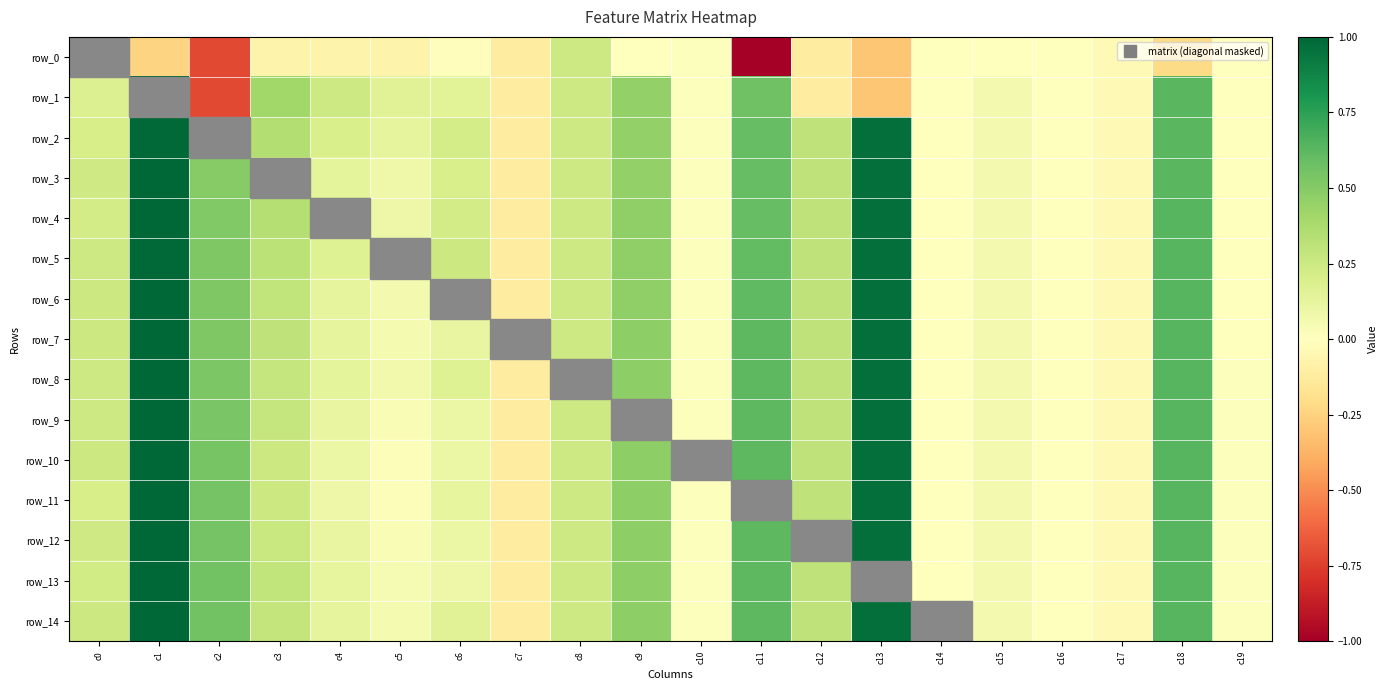

What is the sum of the row_9 values at c15 and c0?

0.3